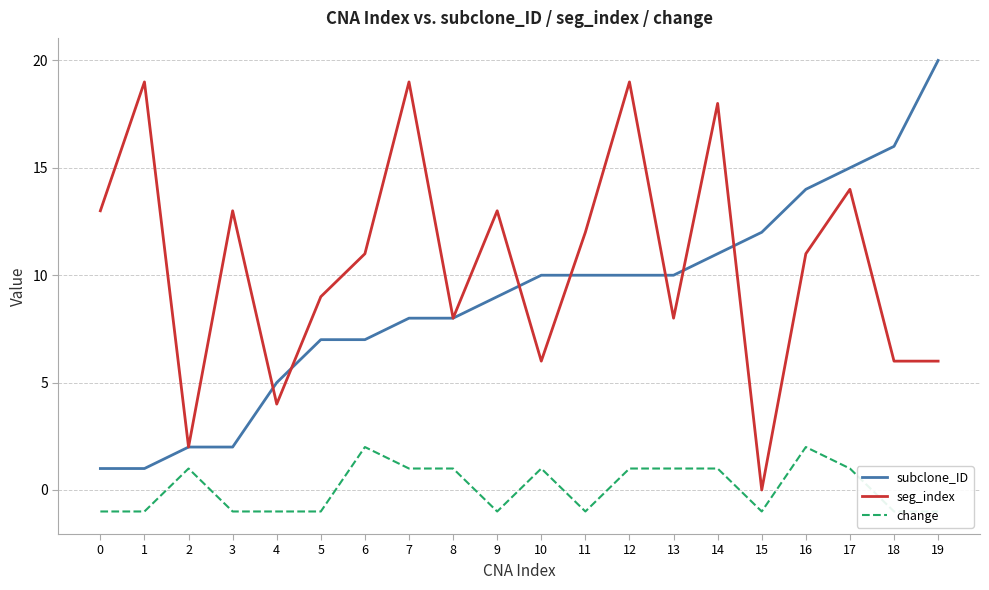

Reading left to right, extract all data points from this chart.

subclone_ID: 0=1	1=1	2=2	3=2	4=5	5=7	6=7	7=8	8=8	9=9	10=10	11=10	12=10	13=10	14=11	15=12	16=14	17=15	18=16	19=20
seg_index: 0=13	1=19	2=2	3=13	4=4	5=9	6=11	7=19	8=8	9=13	10=6	11=12	12=19	13=8	14=18	15=0	16=11	17=14	18=6	19=6
change: 0=-1	1=-1	2=1	3=-1	4=-1	5=-1	6=2	7=1	8=1	9=-1	10=1	11=-1	12=1	13=1	14=1	15=-1	16=2	17=1	18=-1	19=-1